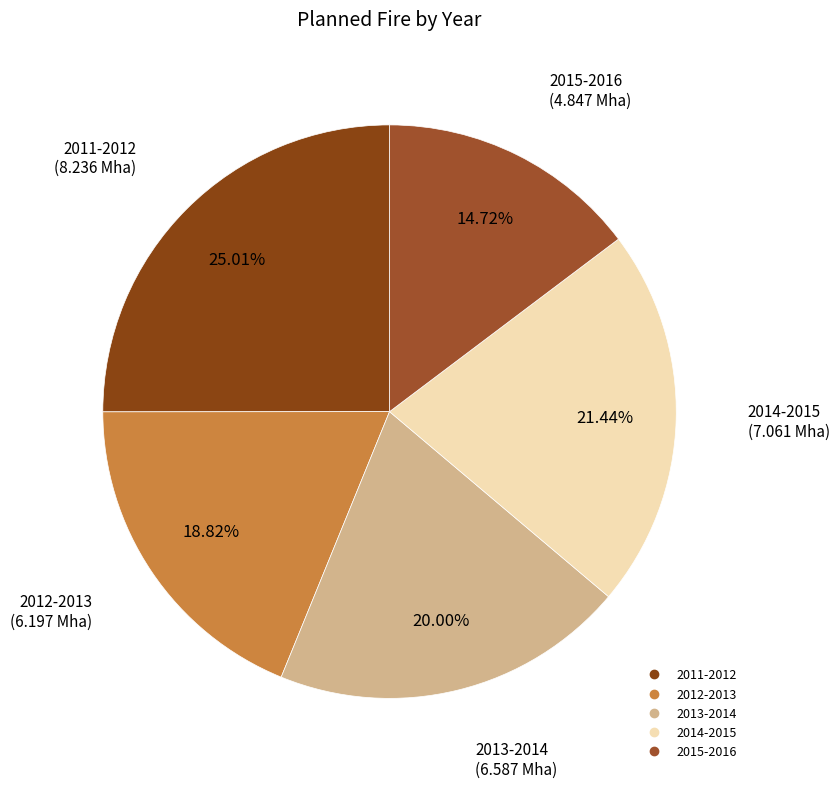

Is it true that 2014-2015 is 35% of the pie?

False